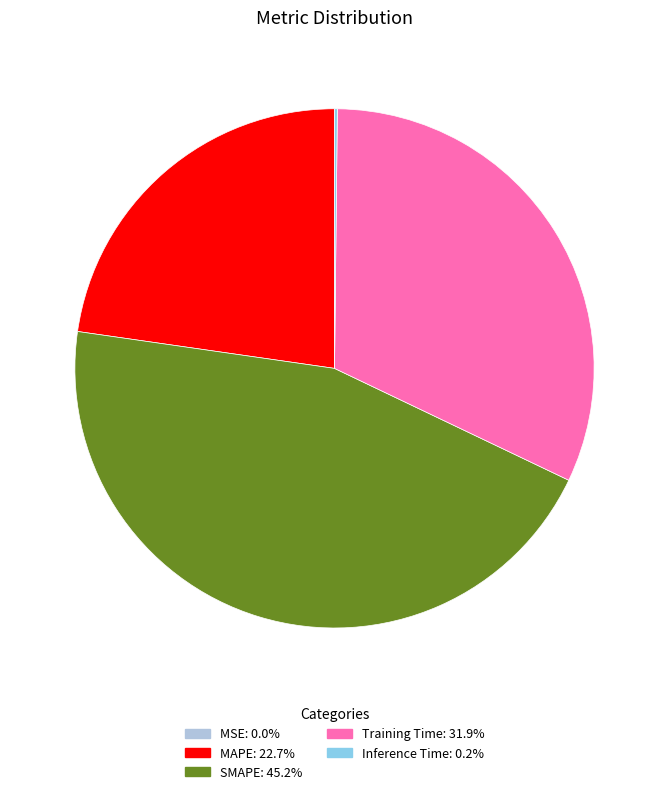

Is SMAPE the majority of the pie?

No